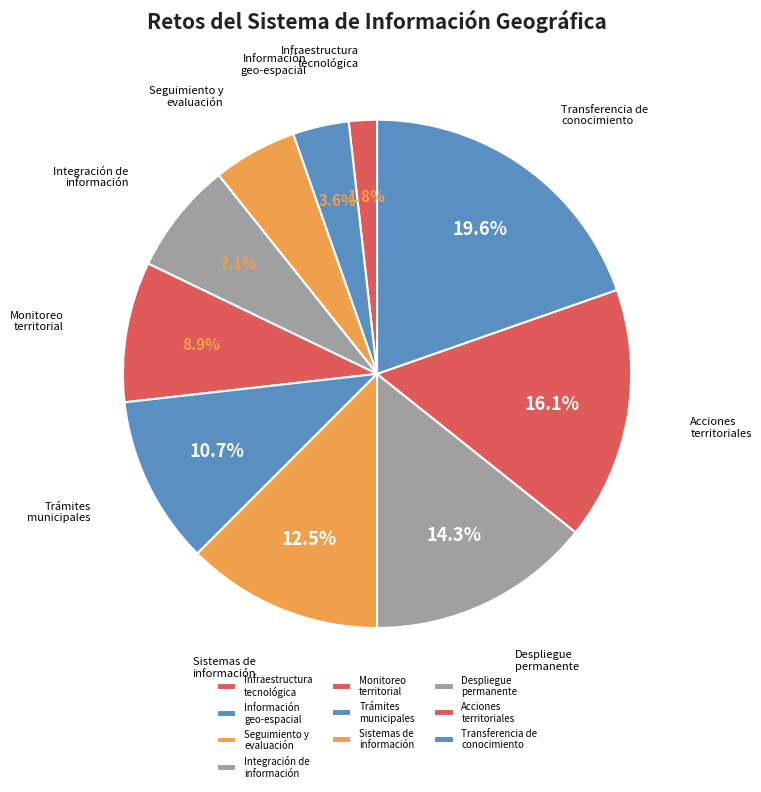

Count the number of slices in the pie.

10